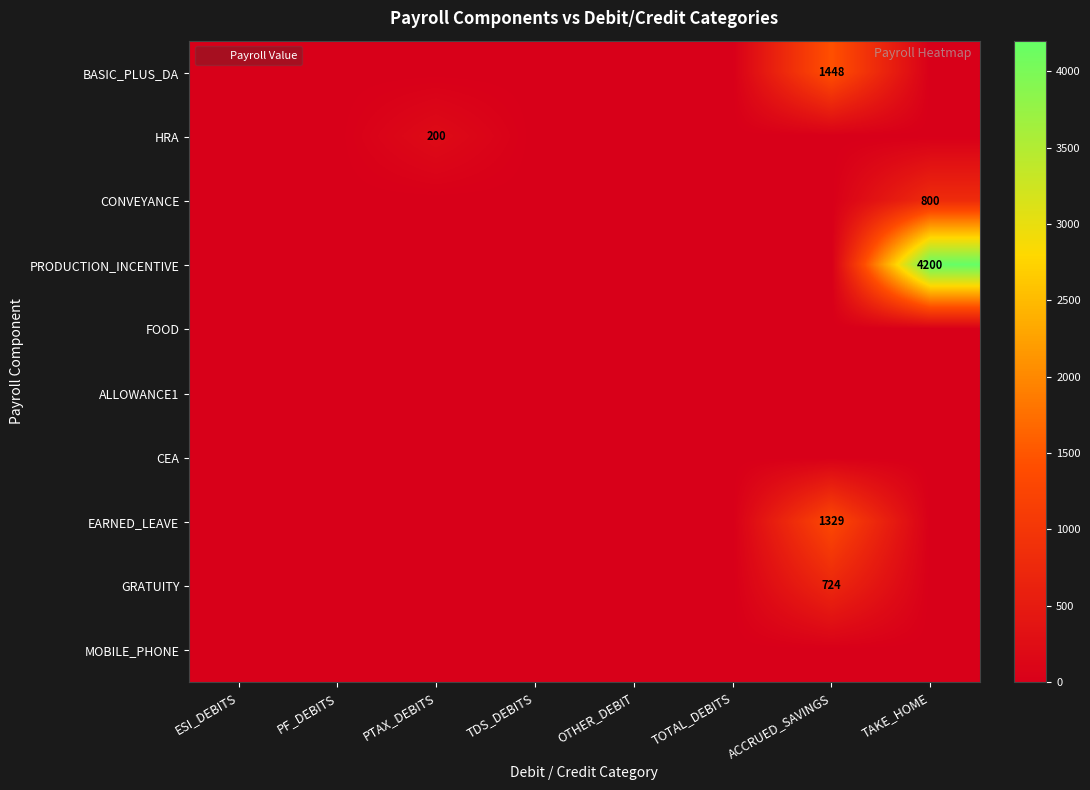

Where is CEA nearest to the value 0?

ESI_DEBITS